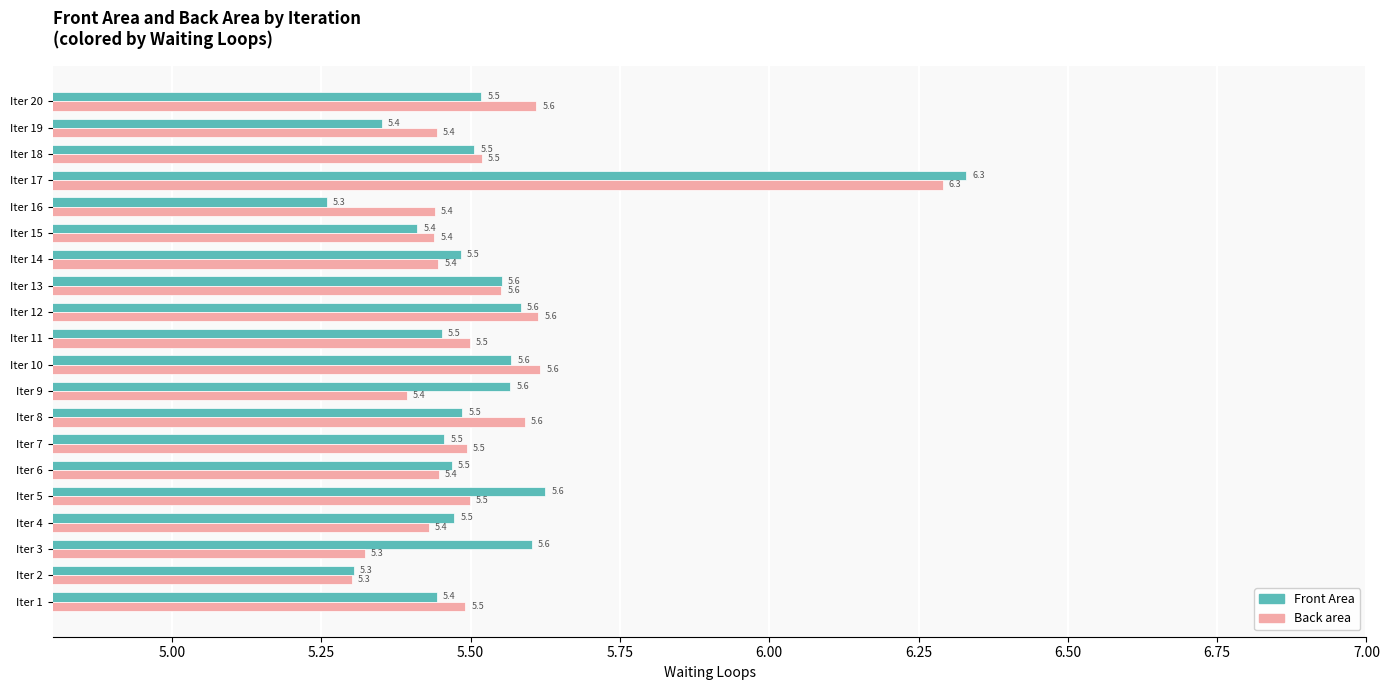

What is the approximate value of Back area at Iter 2?

5.3